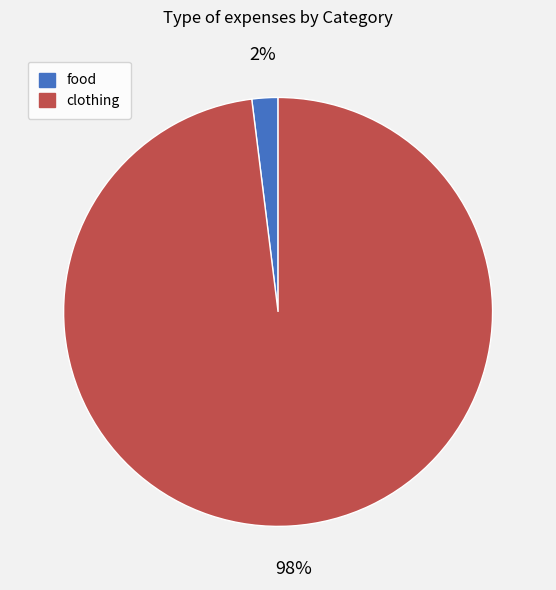

Which slice is the largest?

clothing